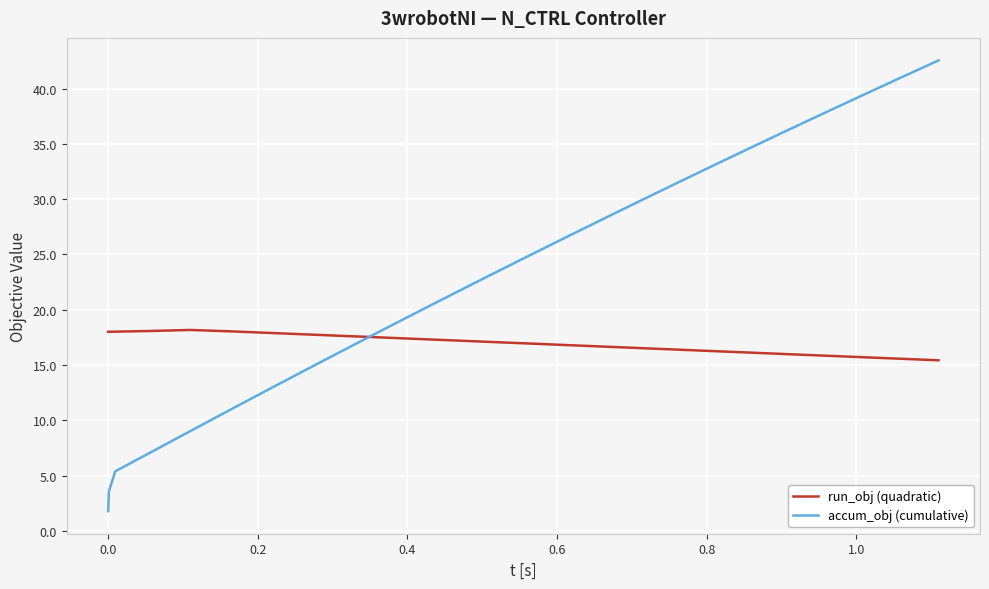

What is the minimum value shown in the chart?

1.8